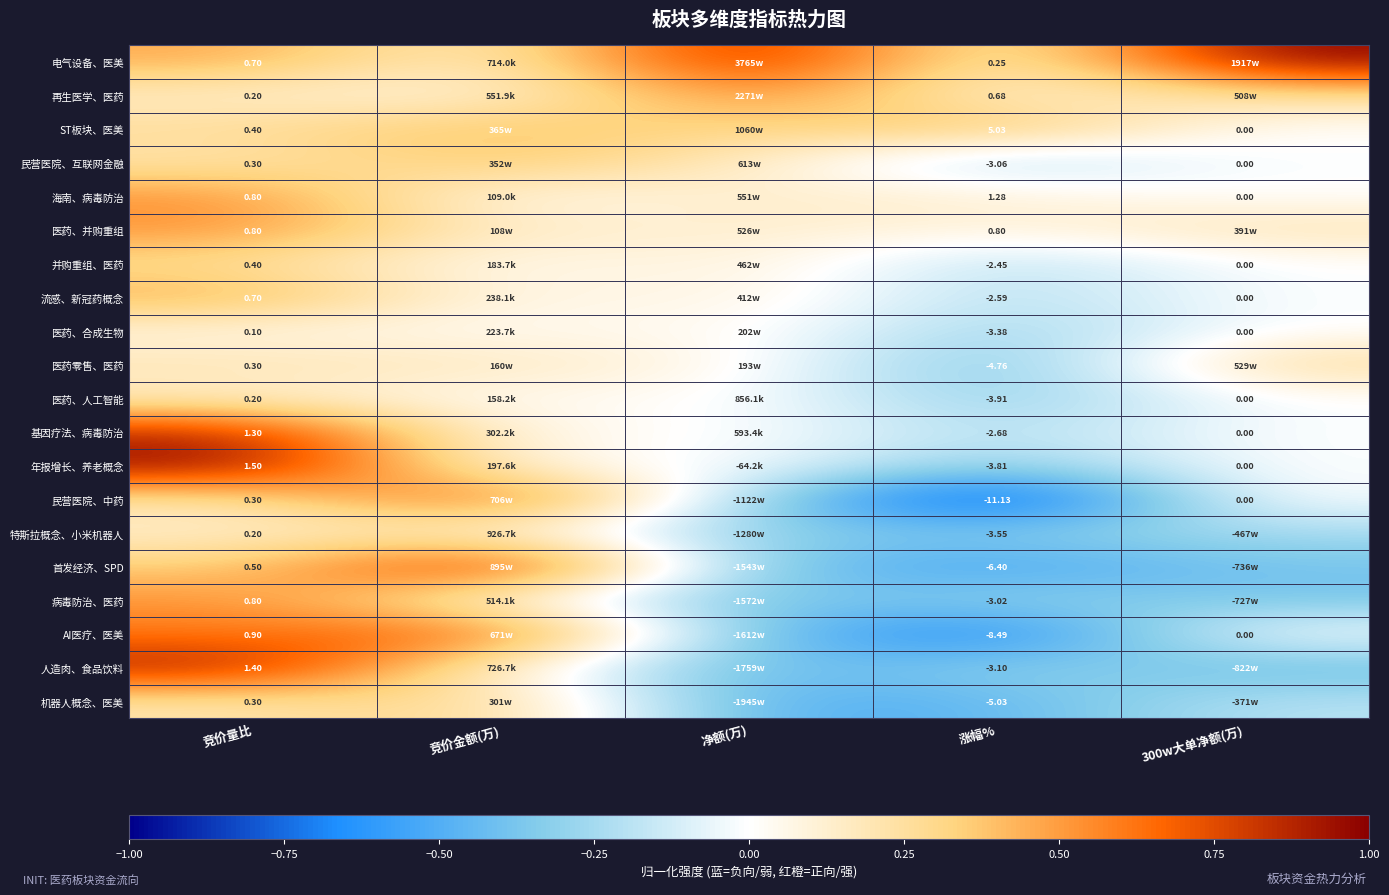

Is the value of 民营医院、中药 at 竞价量比 greater than the value of 医药、并购重组 at 涨幅%?

No